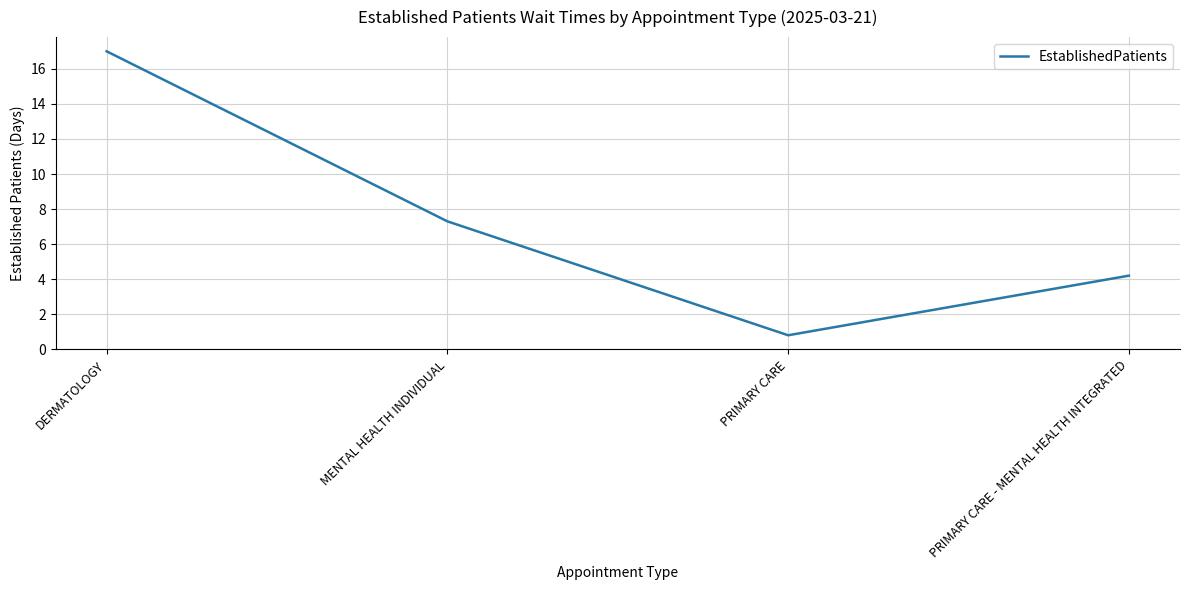

What is the sum of the values at PRIMARY CARE and PRIMARY CARE - MENTAL HEALTH INTEGRATED?

5.0